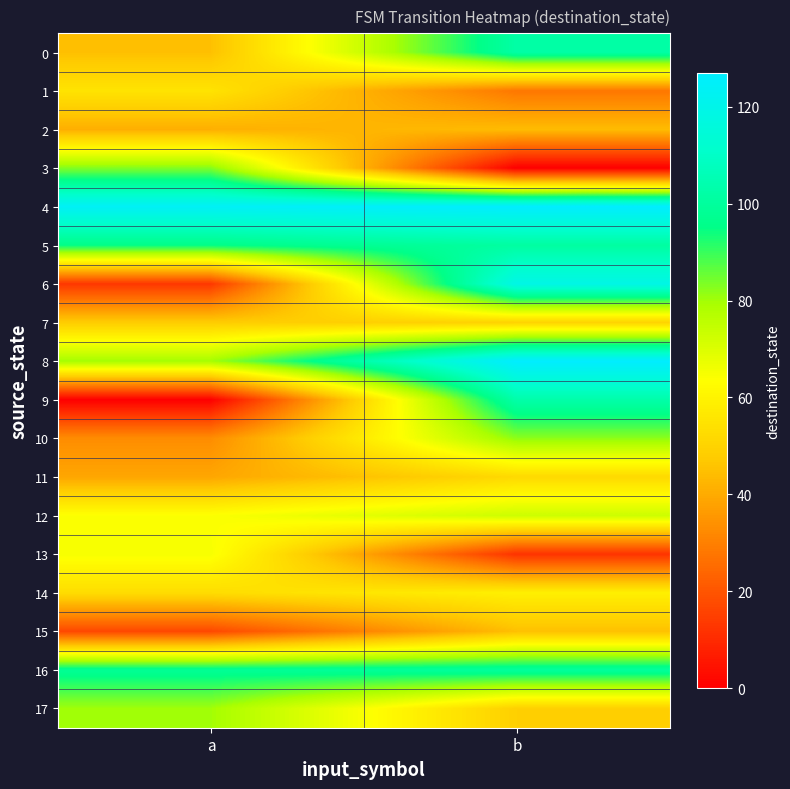

At which category is the sum across all series the highest?

b